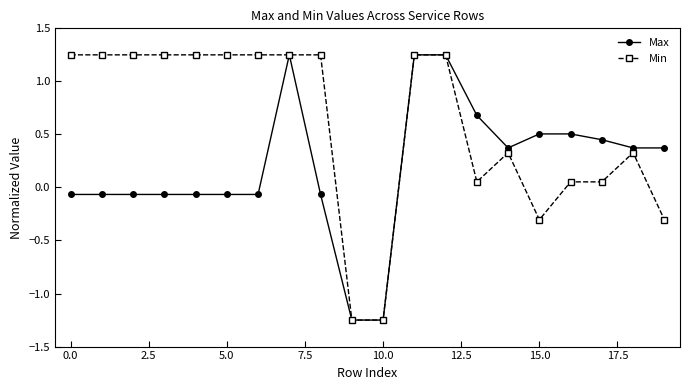

How many values in the Min series are below 1?

9